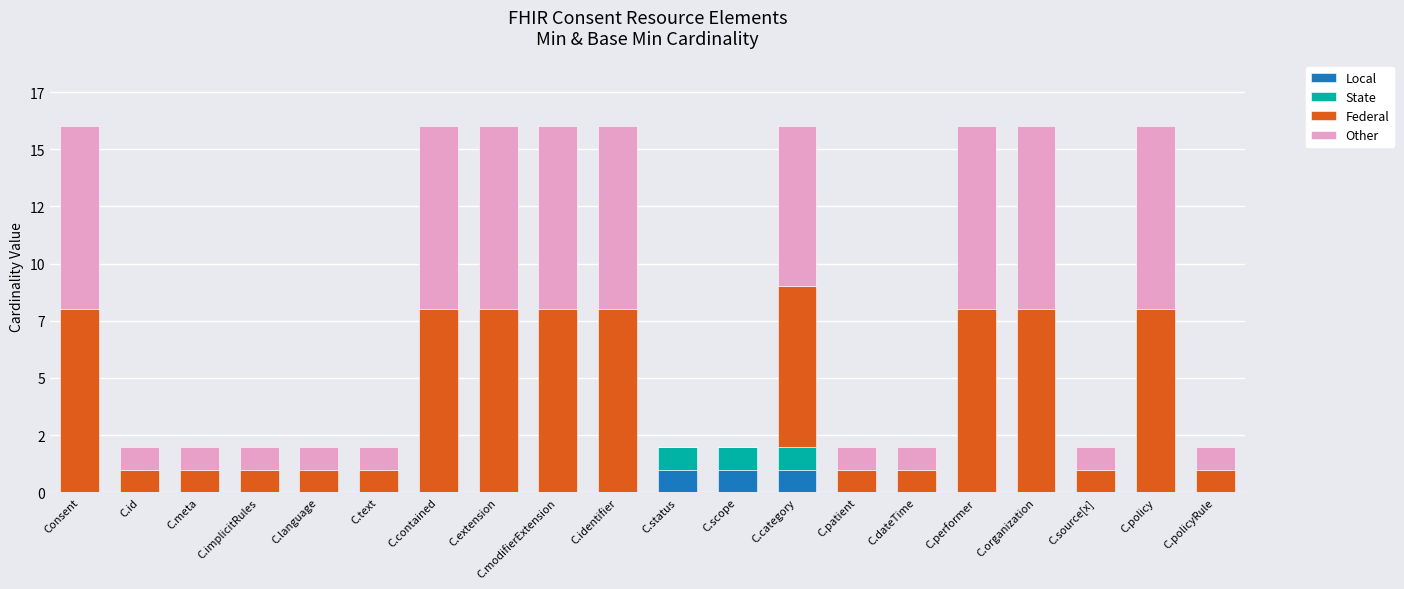

Are the bars grouped side by side (vs. stacked)?

No